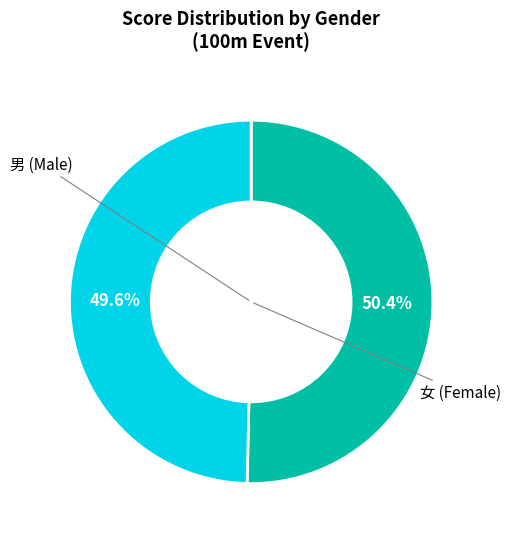

Is there any slice that represents more than half of the pie?

Yes